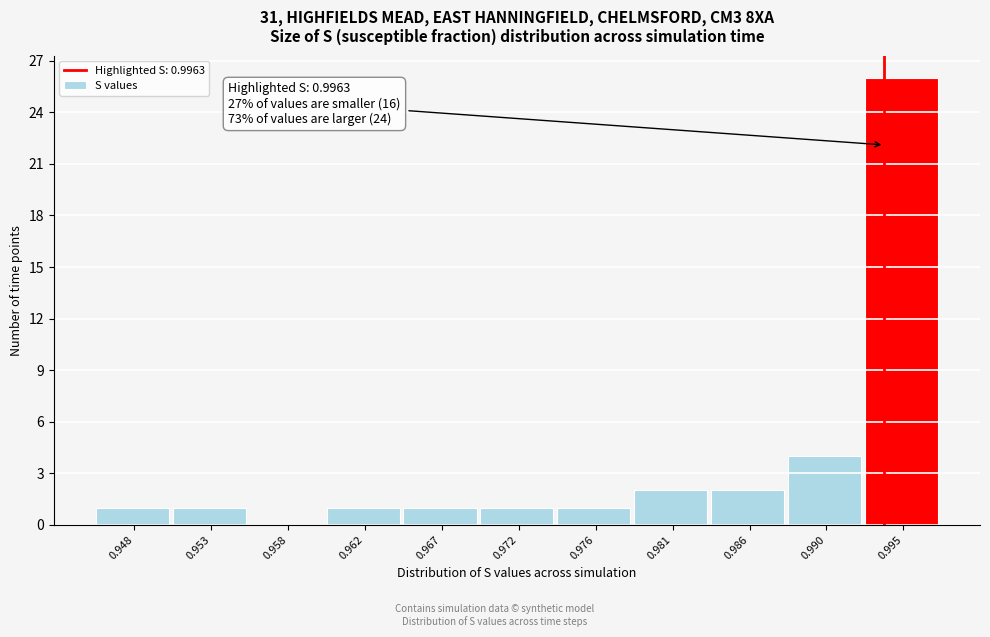

Reading left to right, list all the values displayed in this chart.

0.948=1	0.953=1	0.958=0	0.962=1	0.967=1	0.972=1	0.976=1	0.981=2	0.986=2	0.990=4	0.995=26